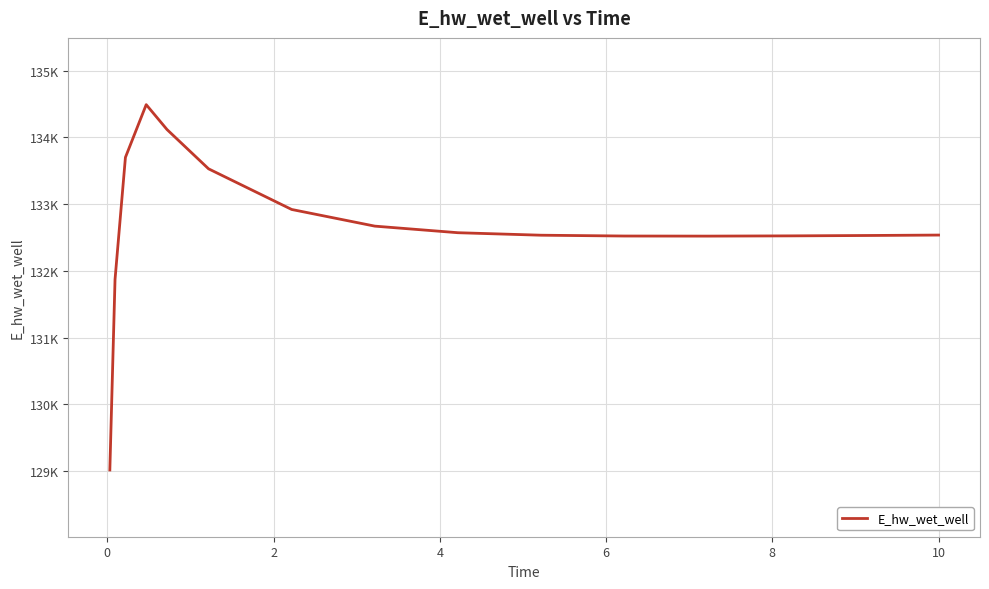

What is the value of the 14th point from the left?

132531.8